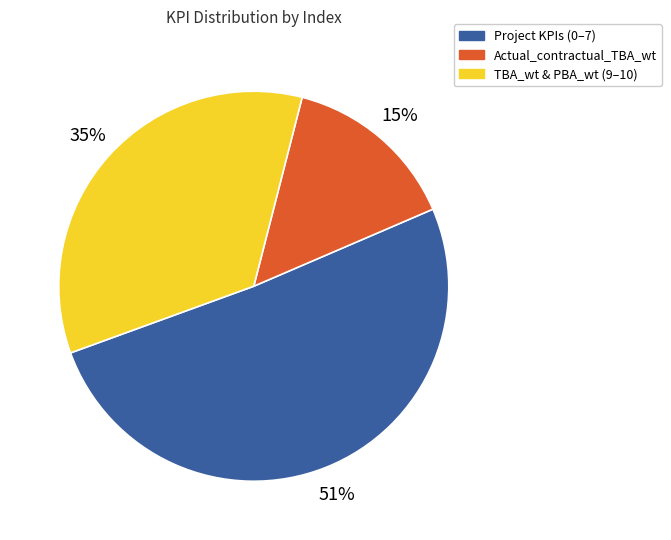

To the nearest percent, what is the average slice percentage?

33%